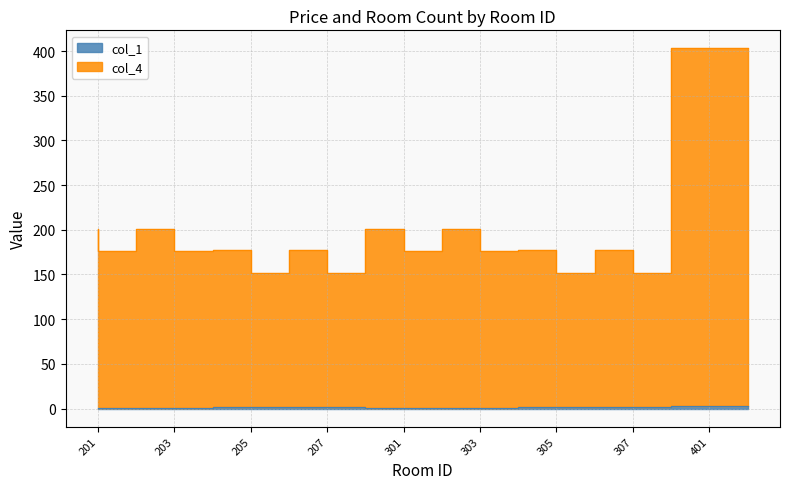

What is the approximate value of col_4 at 402?

403.0